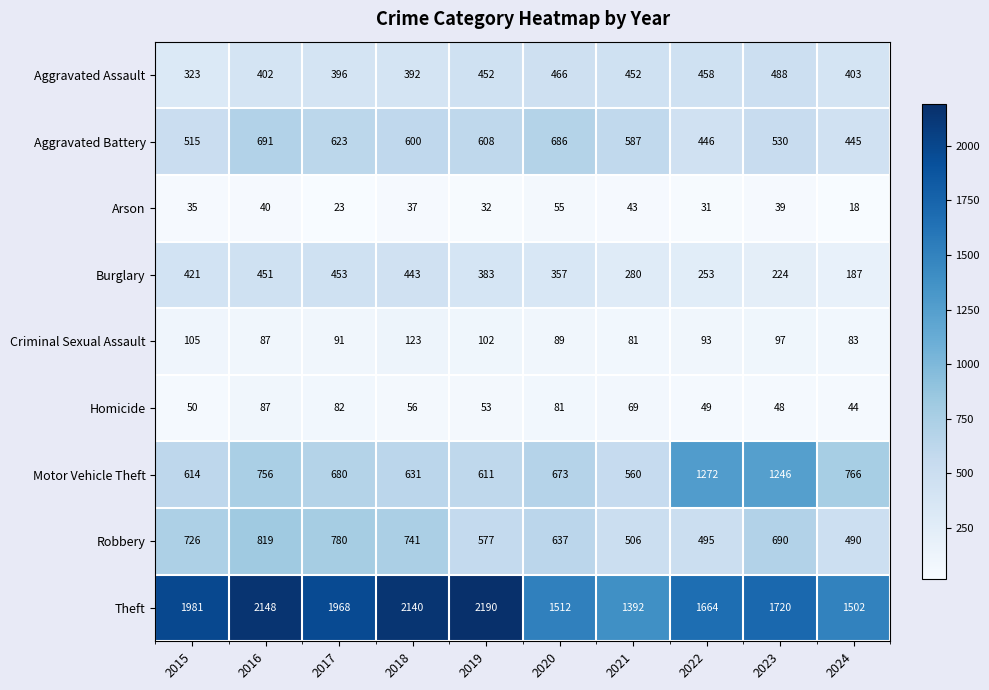

Which series has the largest total across all categories?

Theft